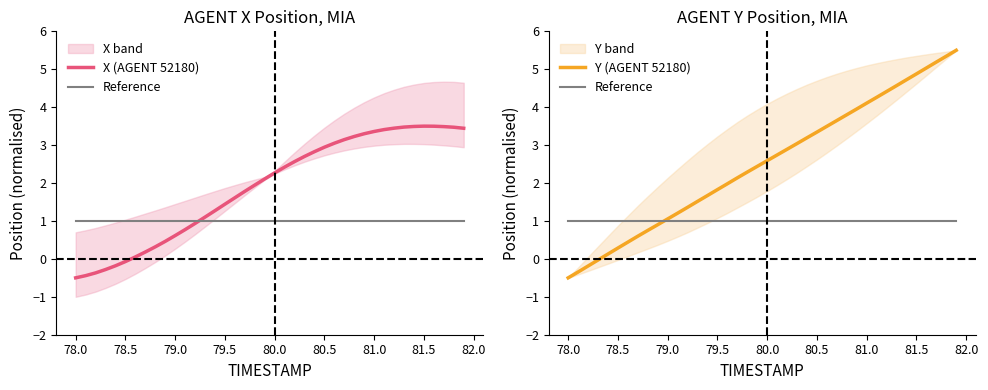

How many intersections are there between Reference and Y (AGENT 52180)?

1